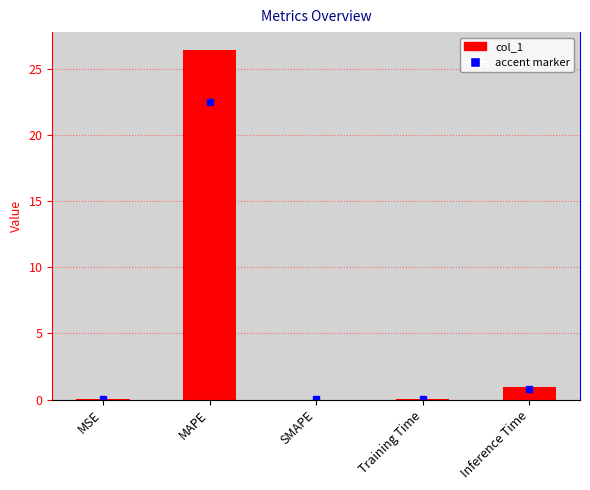

Which has a higher value, MAPE or SMAPE?

MAPE